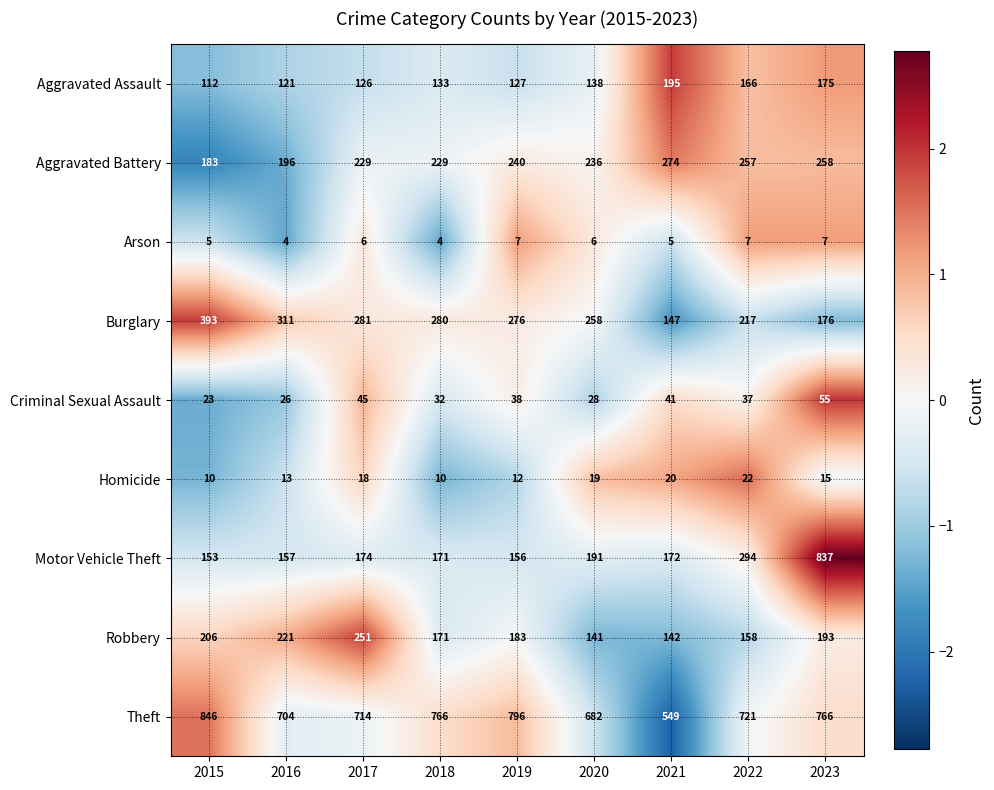

What is the sum of the Robbery values at 2017 and 2023?

444